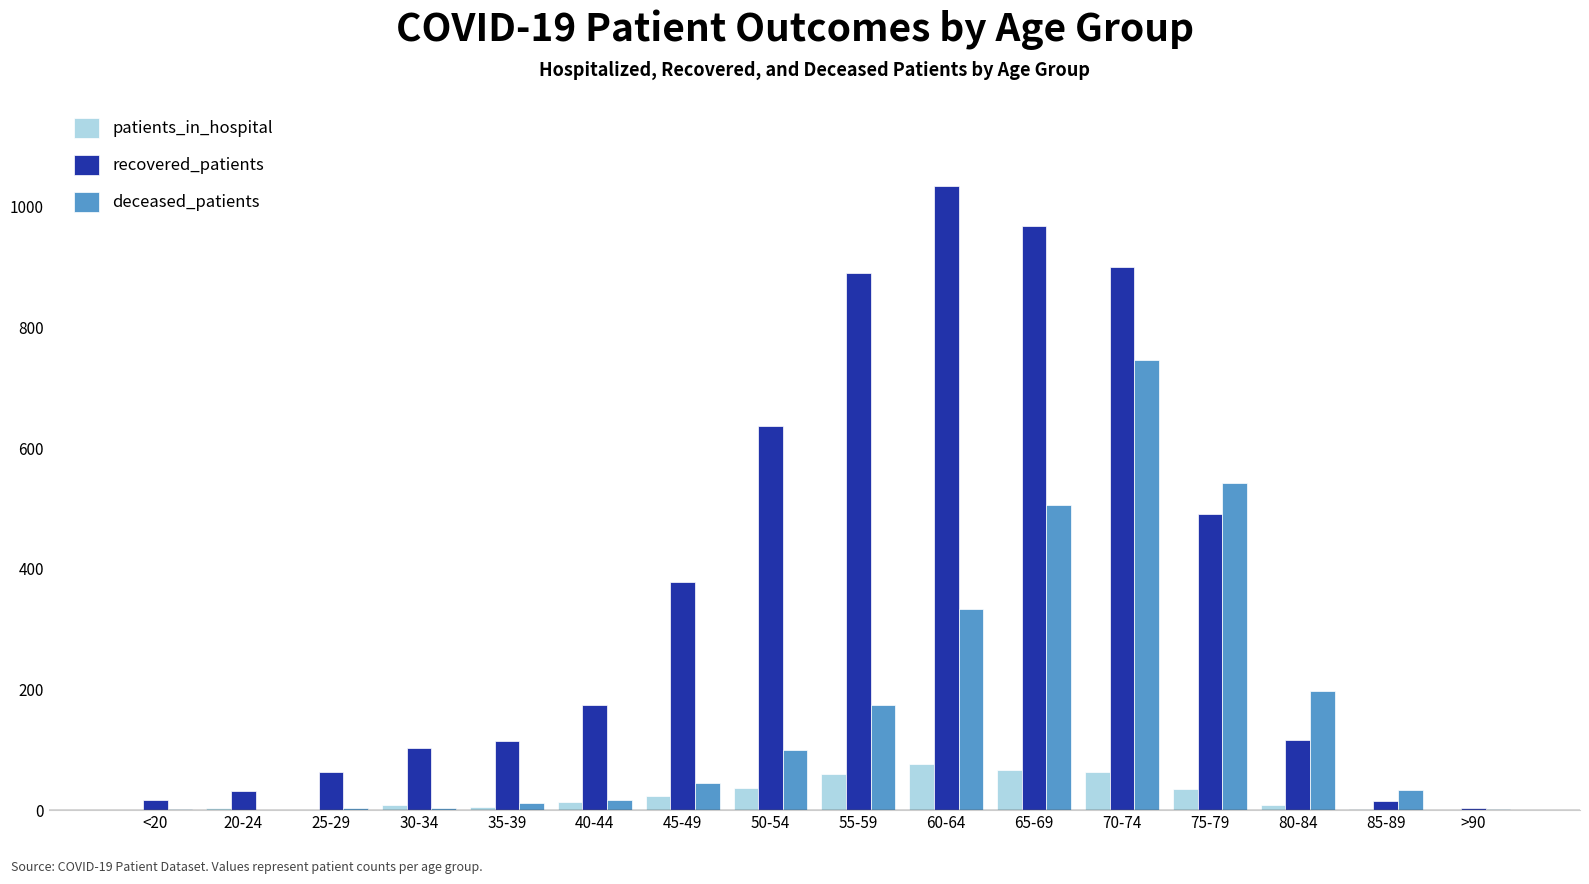

True or false: recovered_patients has a value of 891 at 55-59.

True